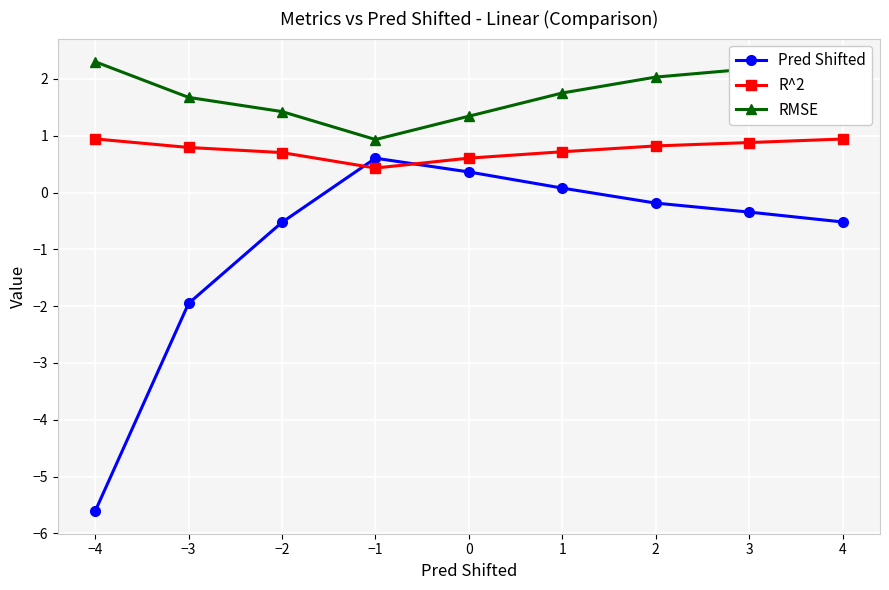

What is the maximum value for Pred Shifted?

0.6